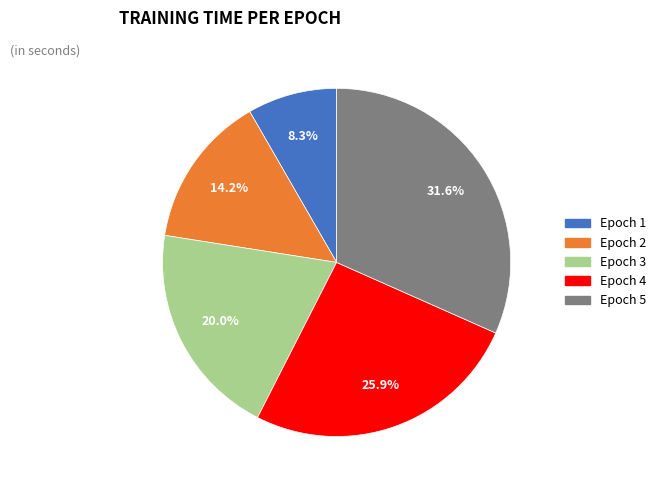

The Epoch 3 slice represents 20% of the pie. True or false?

True